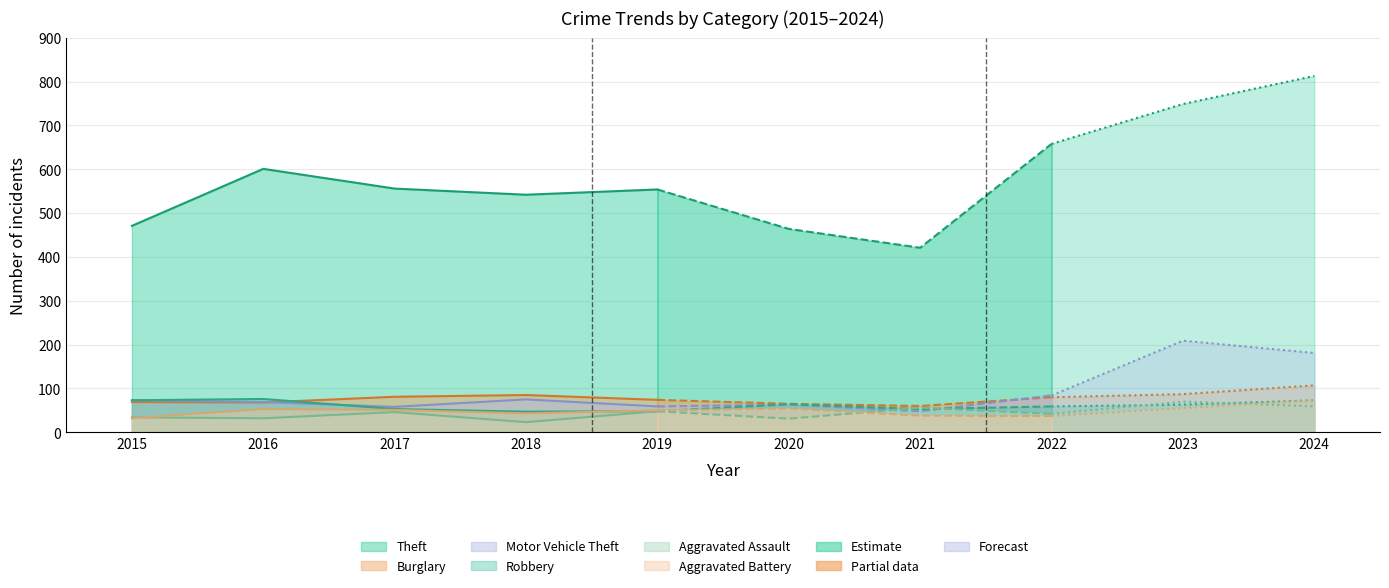

In Robbery, how many points are lower than both neighbors (excluding endpoints)?

2